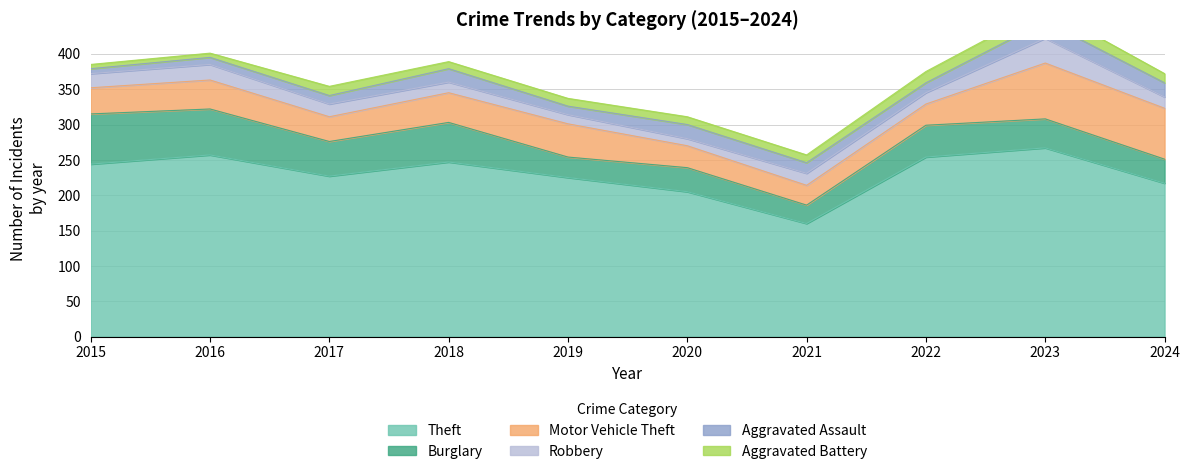

List the series in order of their peak value, highest first.

Theft, Motor Vehicle Theft, Burglary, Robbery, Aggravated Assault, Aggravated Battery